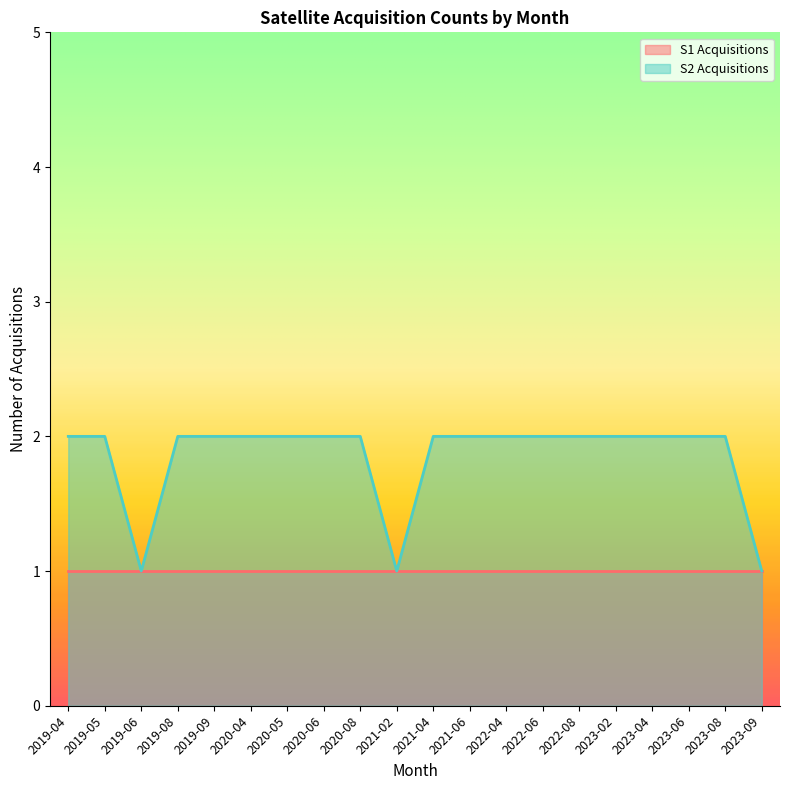

Does the chart display data point markers on the line(s)?

No